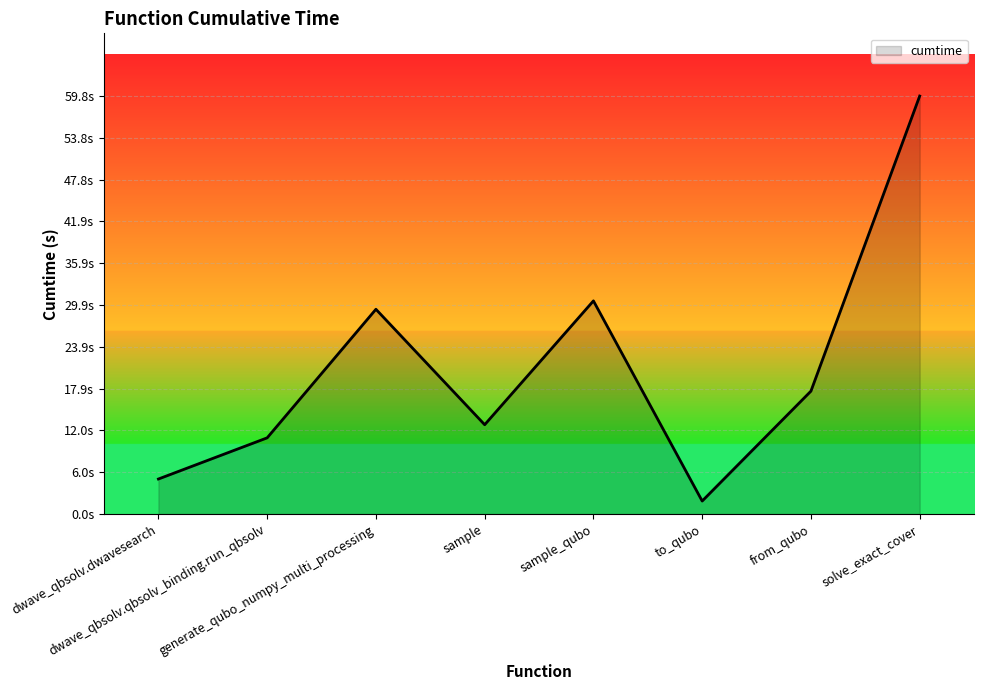

List the labels in order of value, largest first.

solve_exact_cover, sample_qubo, generate_qubo_numpy_multi_processing, from_qubo, sample, dwave_qbsolv.qbsolv_binding.run_qbsolv, dwave_qbsolv.dwavesearch, to_qubo